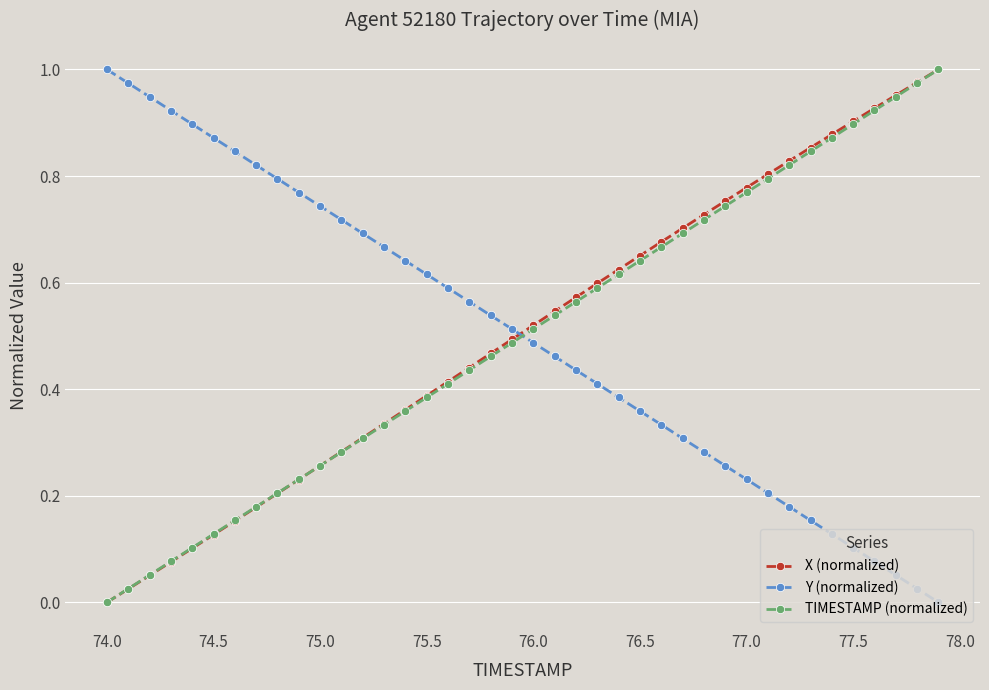

True or false: X (normalized) has more than 0 points higher than both neighbors.

False